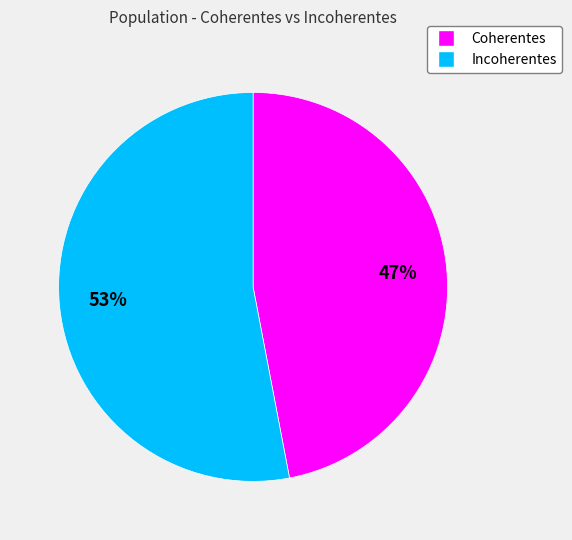

Which has a higher value, Coherentes or Incoherentes?

Incoherentes